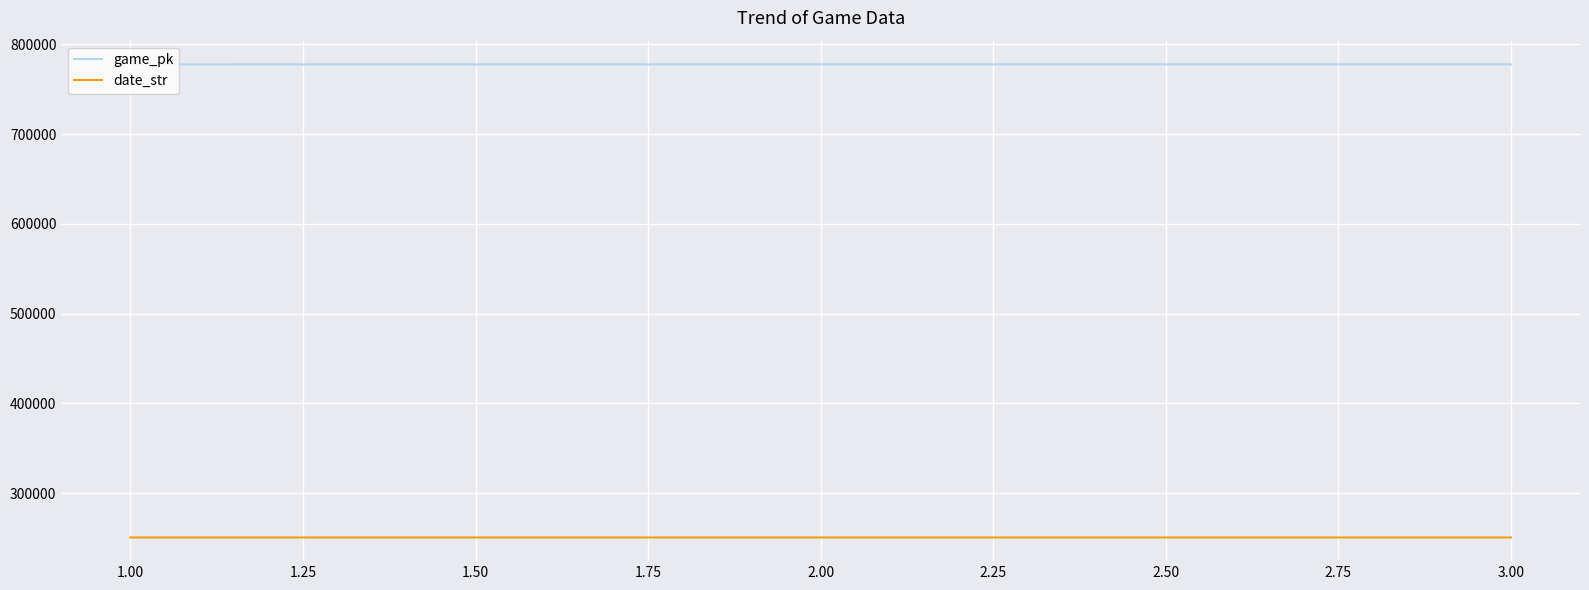

Count the date_str values in the range 250517 to 250523.

3